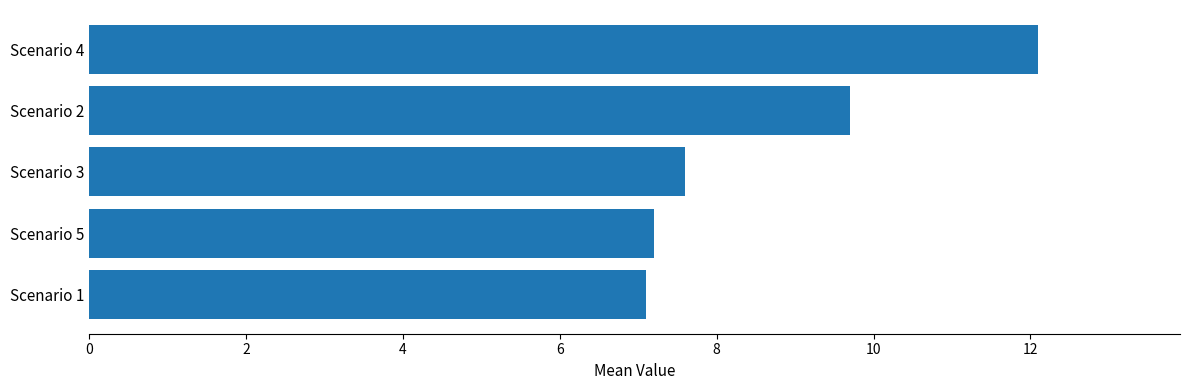

What is the ratio of the value at Scenario 2 to the value at Scenario 5?

1.3